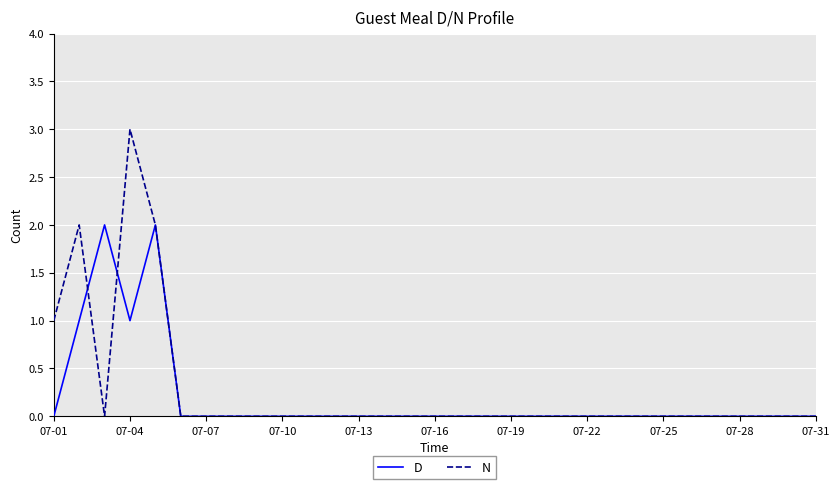

What is the greatest value displayed?

3